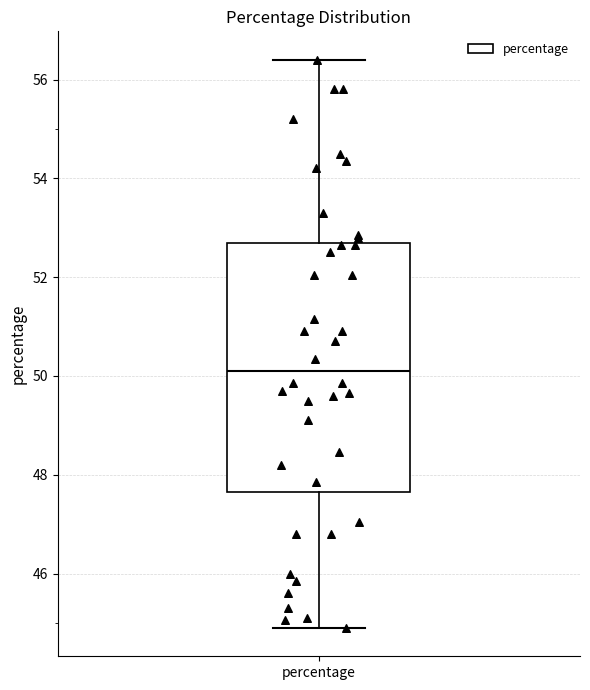

Transcribe this box plot: give where the median line is, the range the box spans, and where the two whiskers end, as read against the y-axis. The values are not printed on the chart, so give them approximately, as read against the axis.

median 50.2, box 47.6 to 52.6, whiskers 45.0 to 56.4